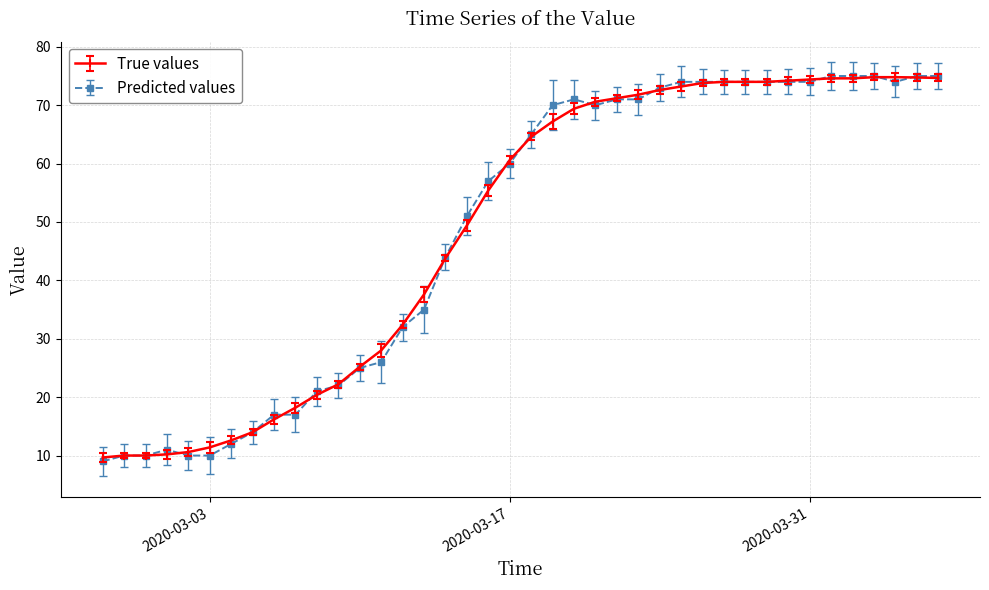

Count the number of categories in the chart.

40